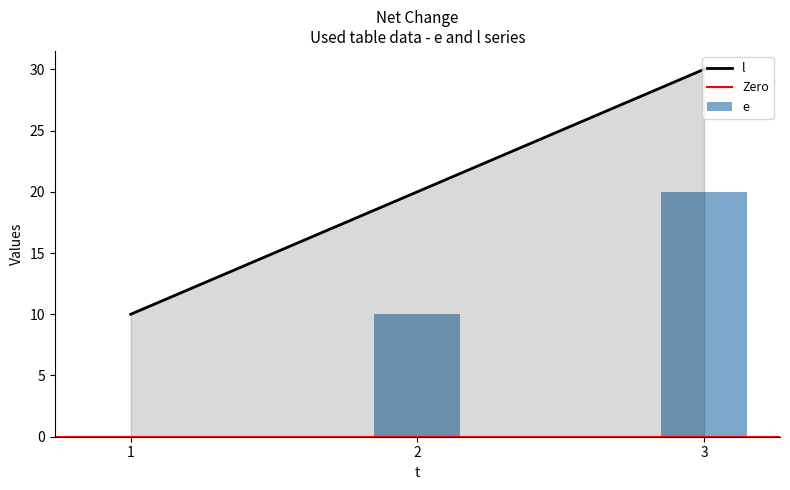

Is it true that e equals 30 at 3?

True